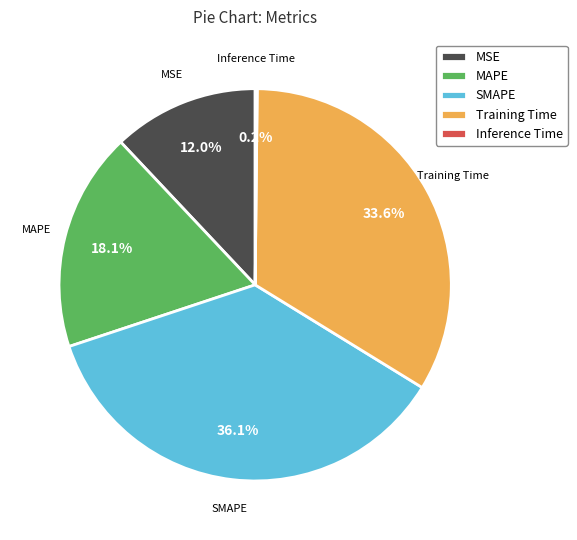

Is the sum of Training Time and MAPE greater than half?

Yes